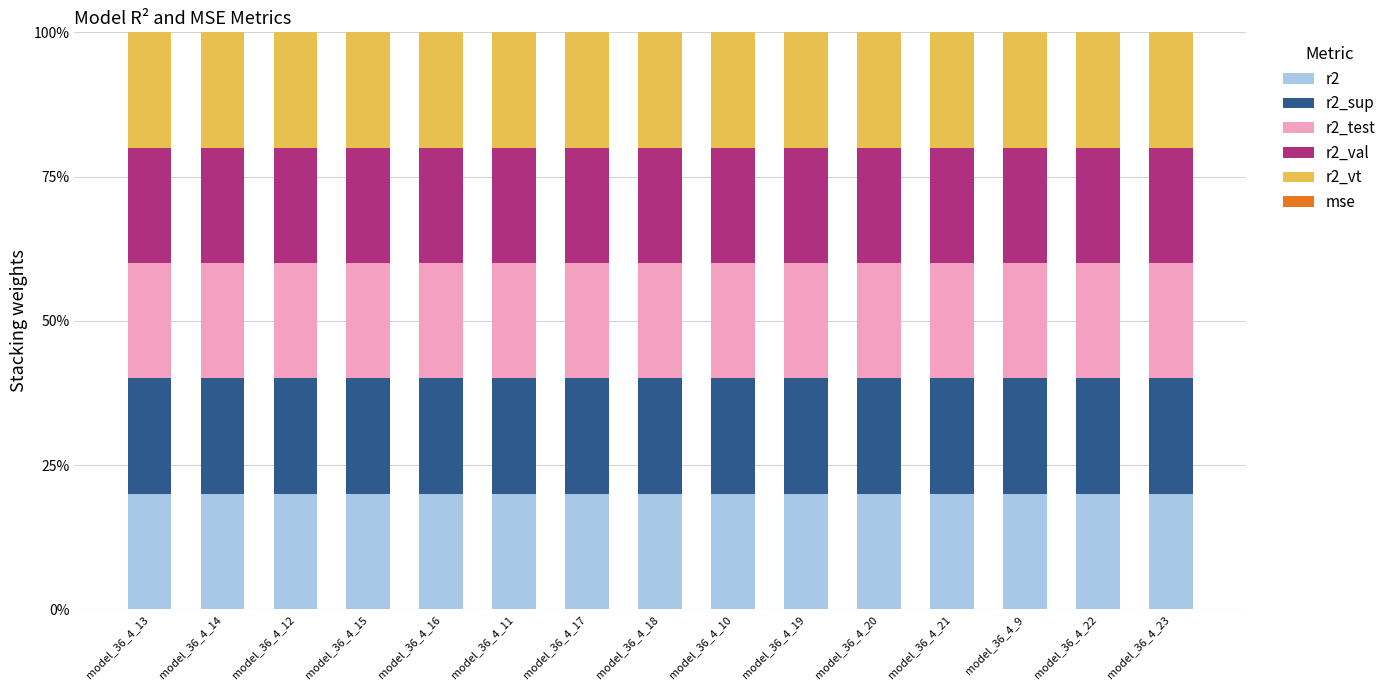

What is the approximate value of r2 at model_36_4_12?

0.2